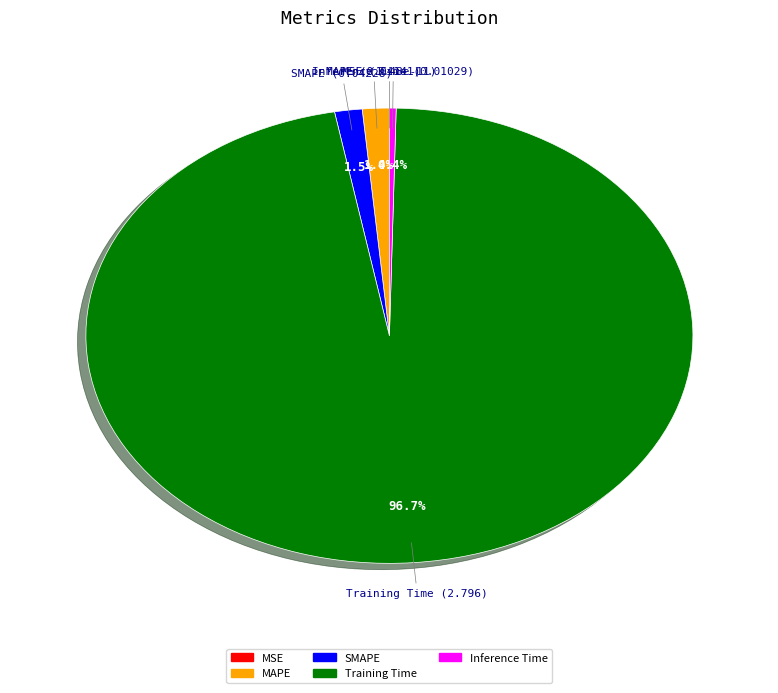

Does MAPE account for over 50% of the chart?

No